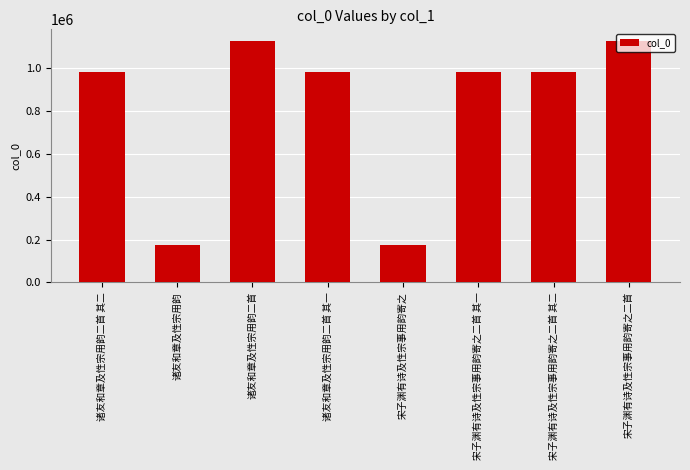

What is the label of the 2nd bar from the left?

诸友和章及性宗用韵